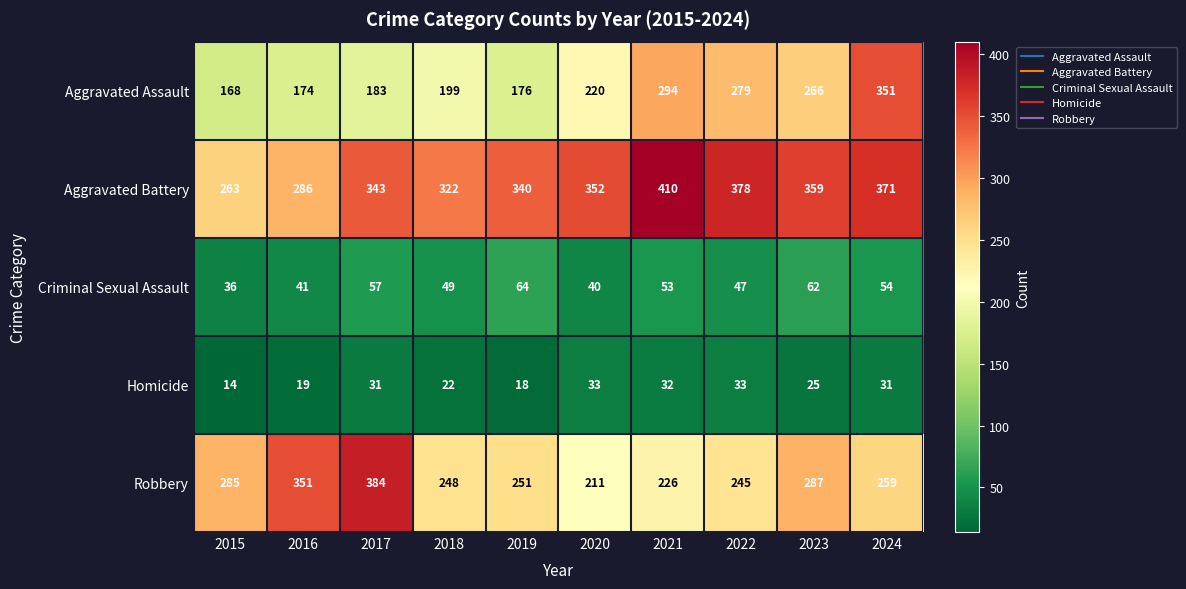

Where is Homicide nearest to the value 23?

2018